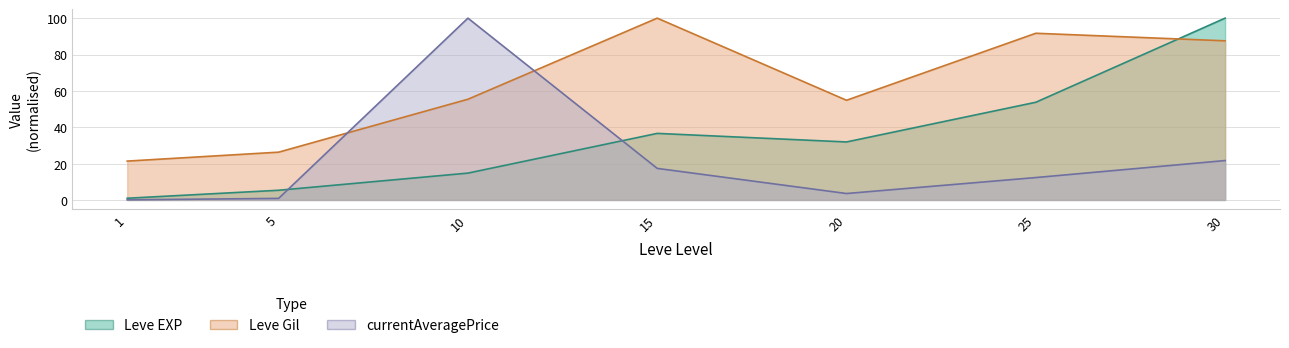

How many data points in Leve Gil are above 55?

4